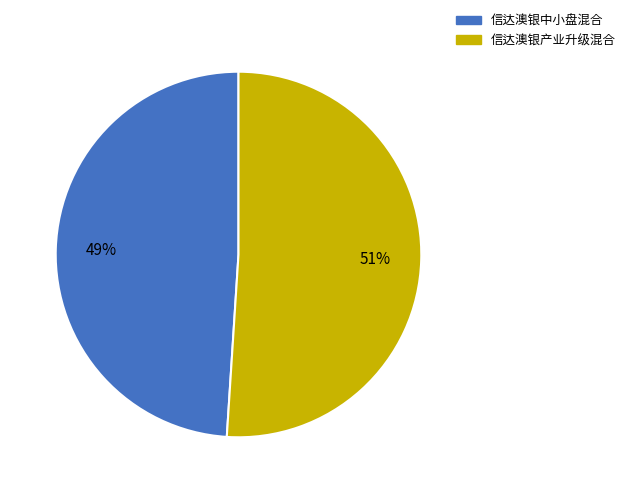

How many slices are in this pie chart?

2